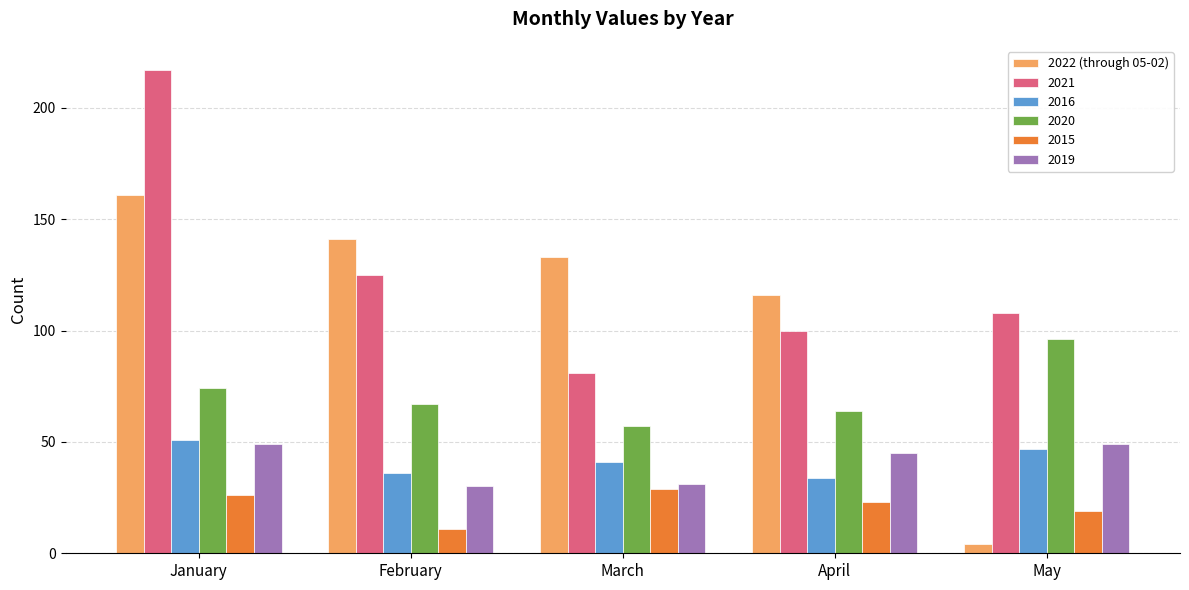

What is the difference between the highest and lowest values at January?

191